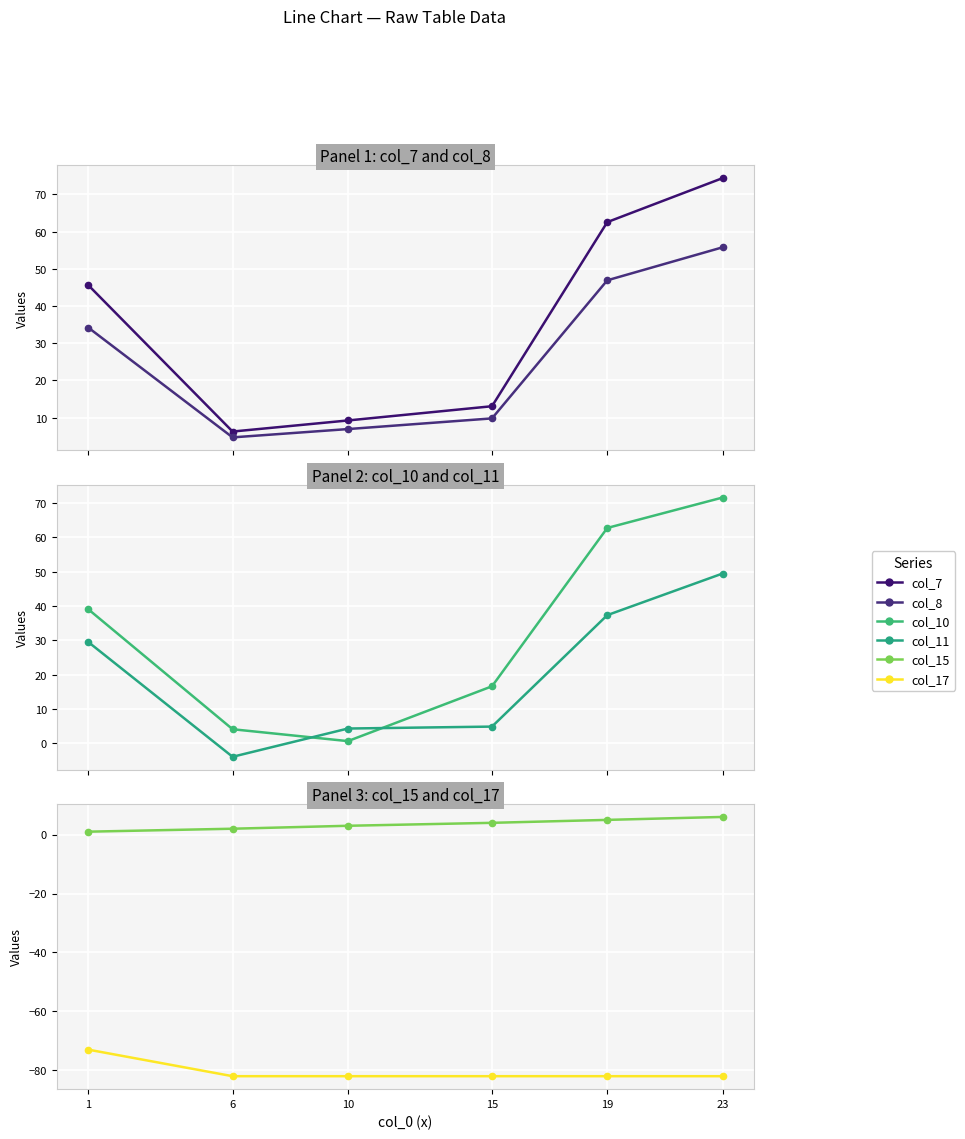

True or false: col_7 and col_8 intersect in this chart.

False